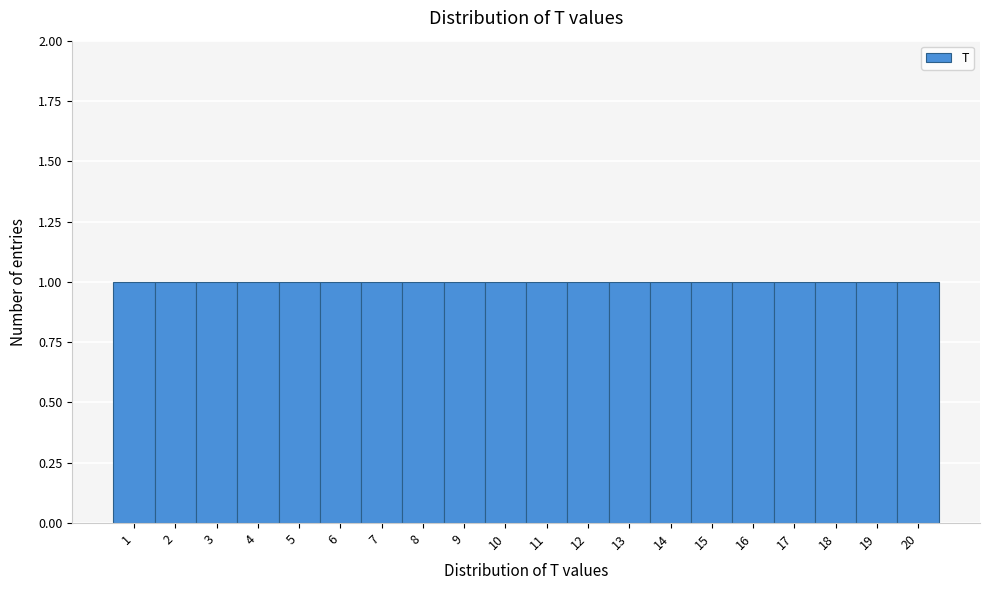

How tall is the bar that spans 15.5 to 16.5 on the x-axis? The values are not printed on the chart, so give them approximately, as read against the axis.

1